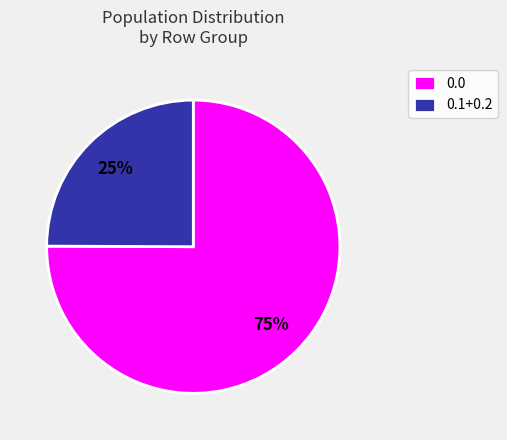

Do 0.1+0.2 and 0.0 together represent more than half of the pie?

Yes